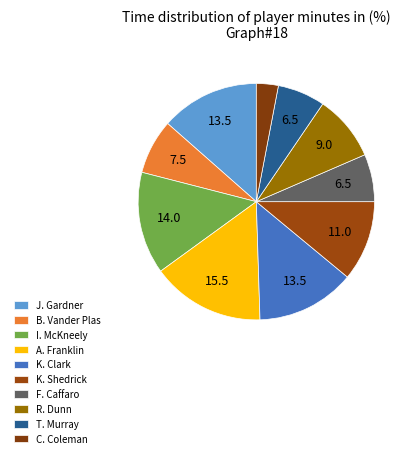

What is the total percentage of C. Coleman and T. Murray?

9.5%